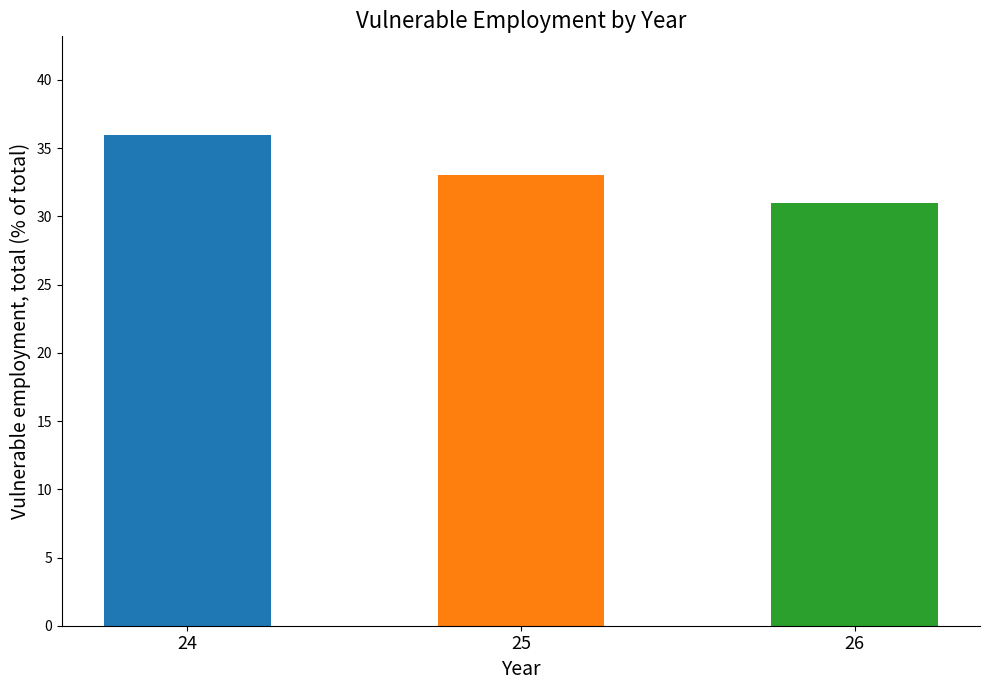

How many bars are there in total?

3